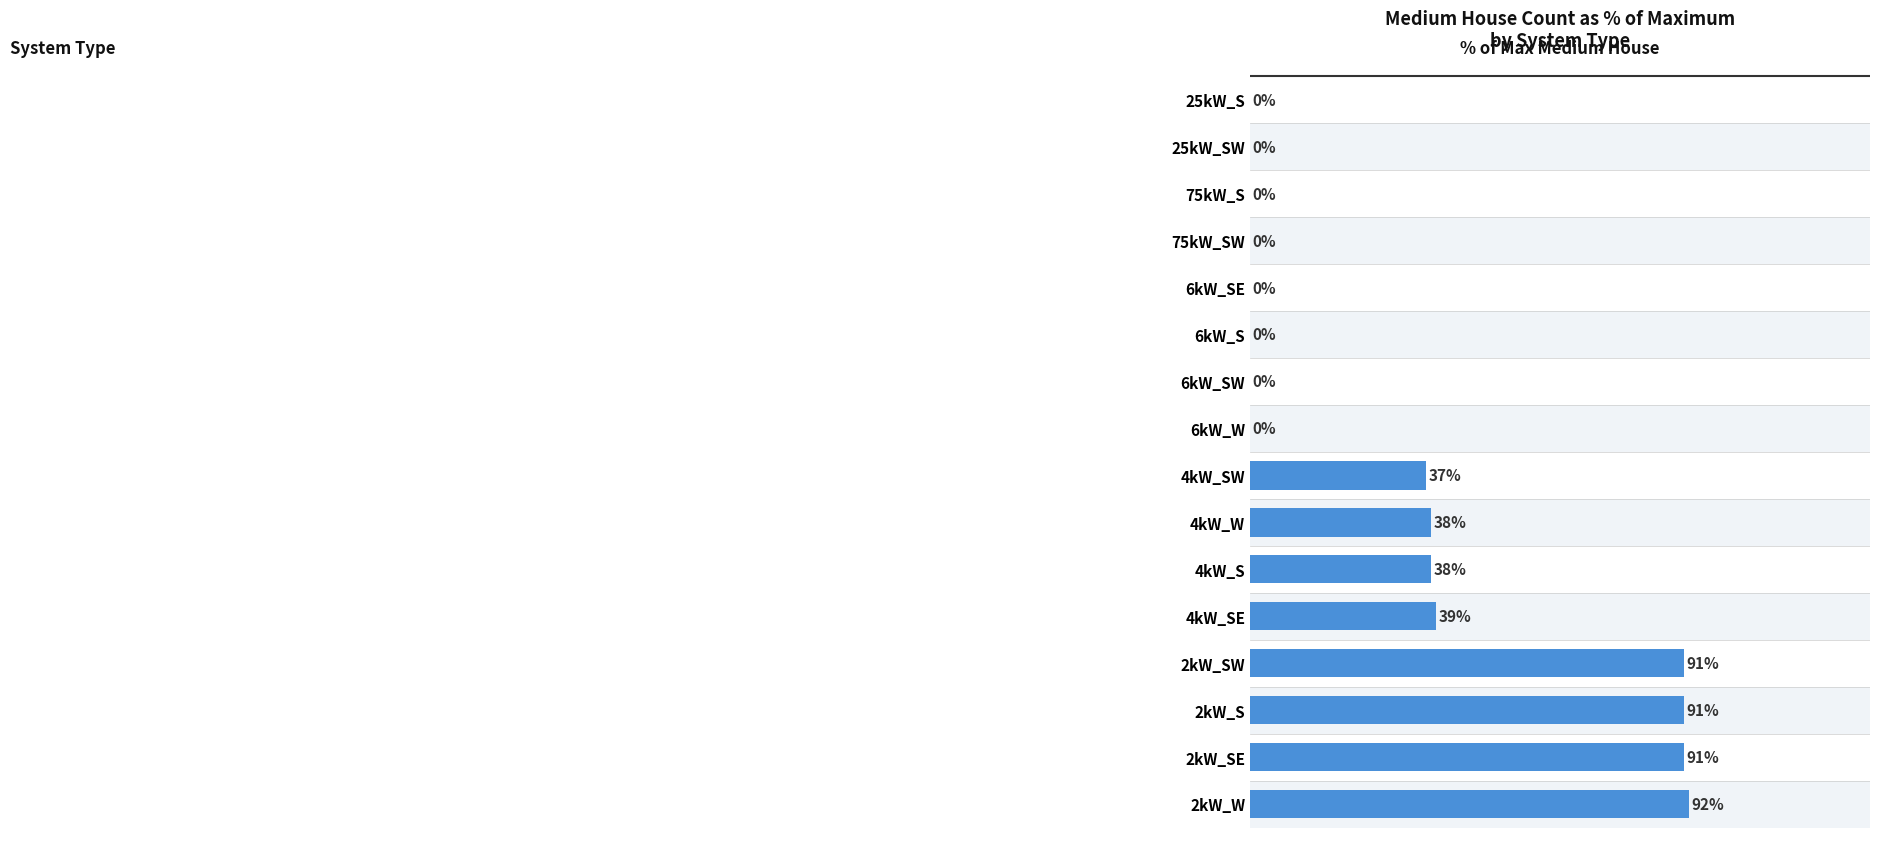

Between 2kW_W and 2kW_SW, which is larger?

2kW_W